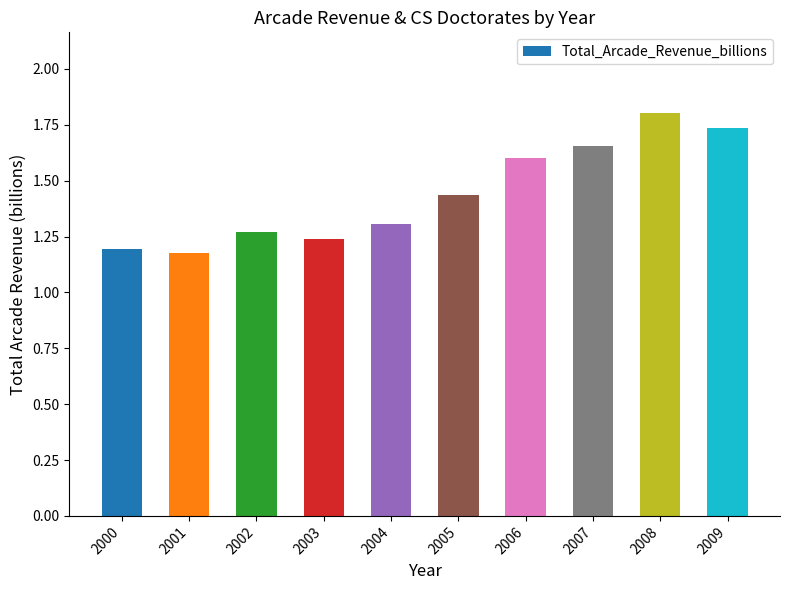

What is the difference between the maximum and minimum values?

0.6